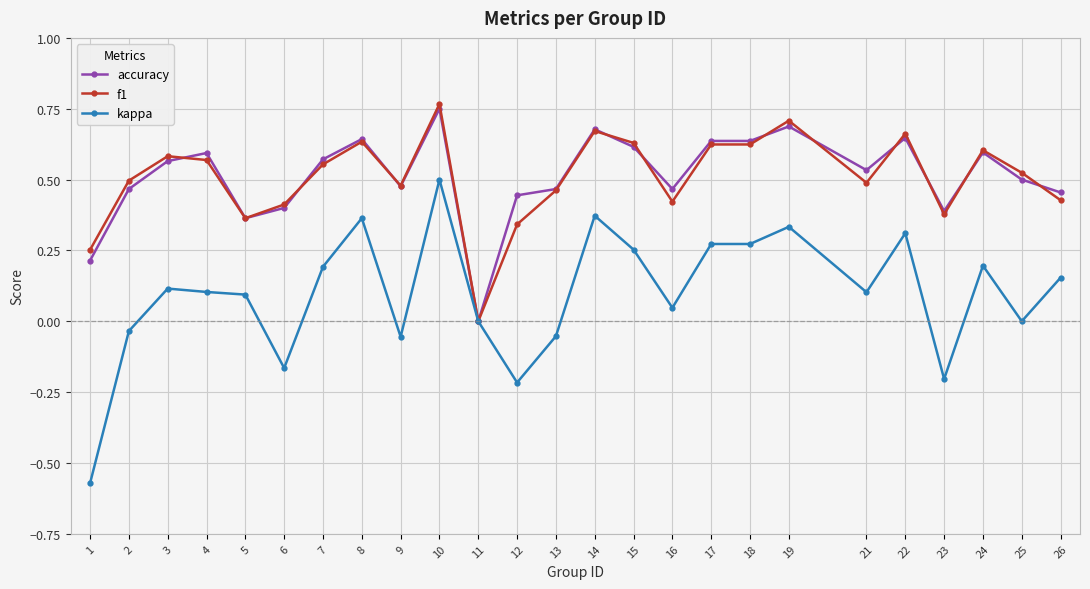

True or false: kappa has more than 0 interior local peaks.

True